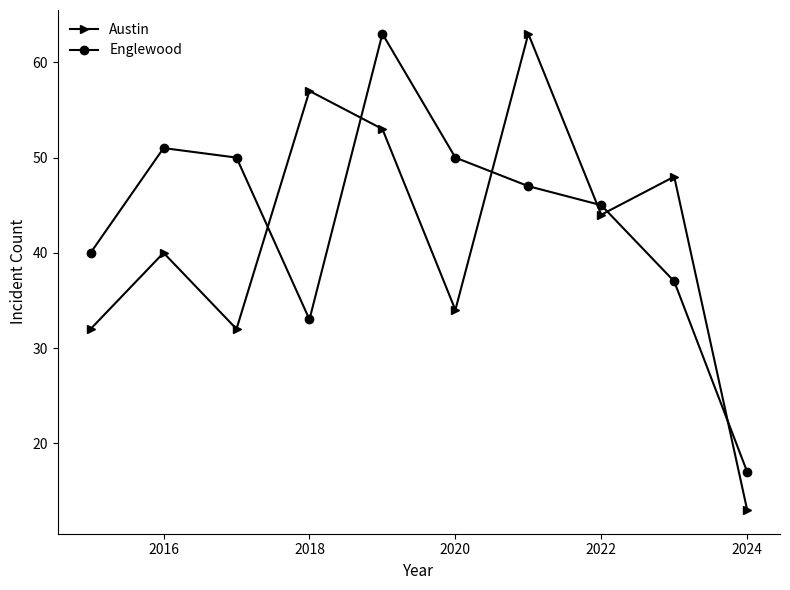

Reading right to left, extract all data points from this chart.

Austin: 13	48	44	63	34	53	57	32	40	32
Englewood: 17	37	45	47	50	63	33	50	51	40